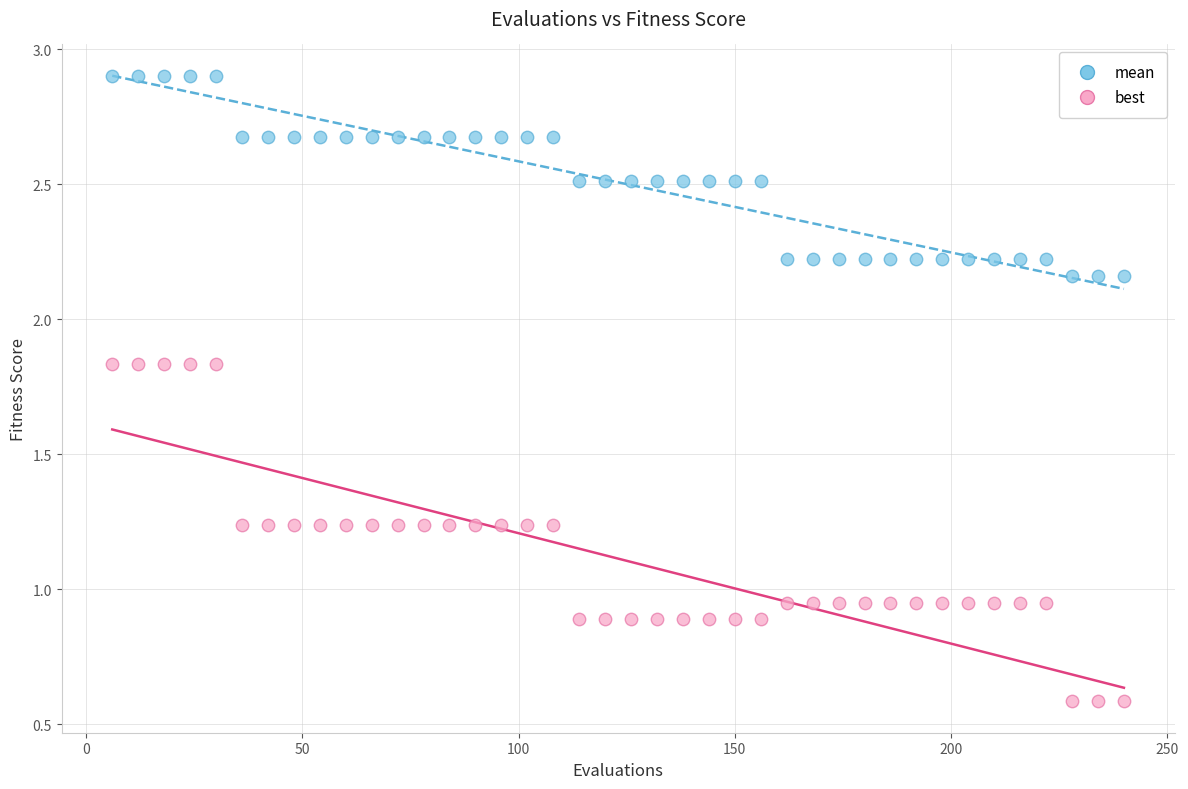

Across all data points, what is the range of Y values (max minus min)?

2.3